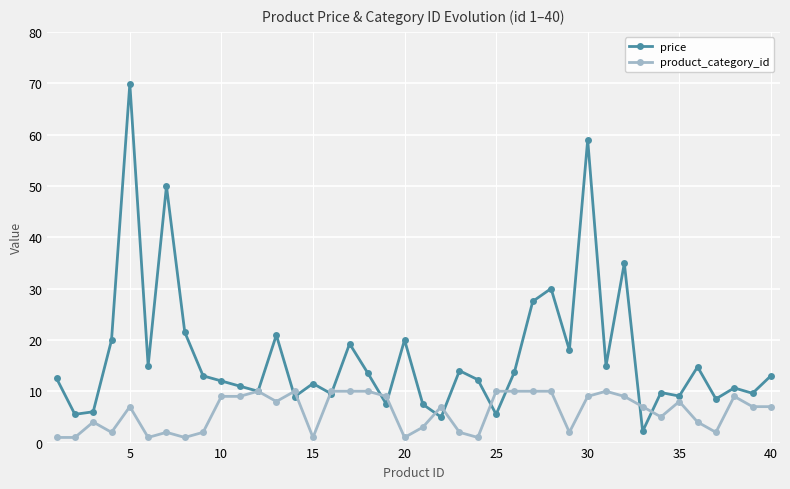

Which series has the largest range (max minus min)?

price